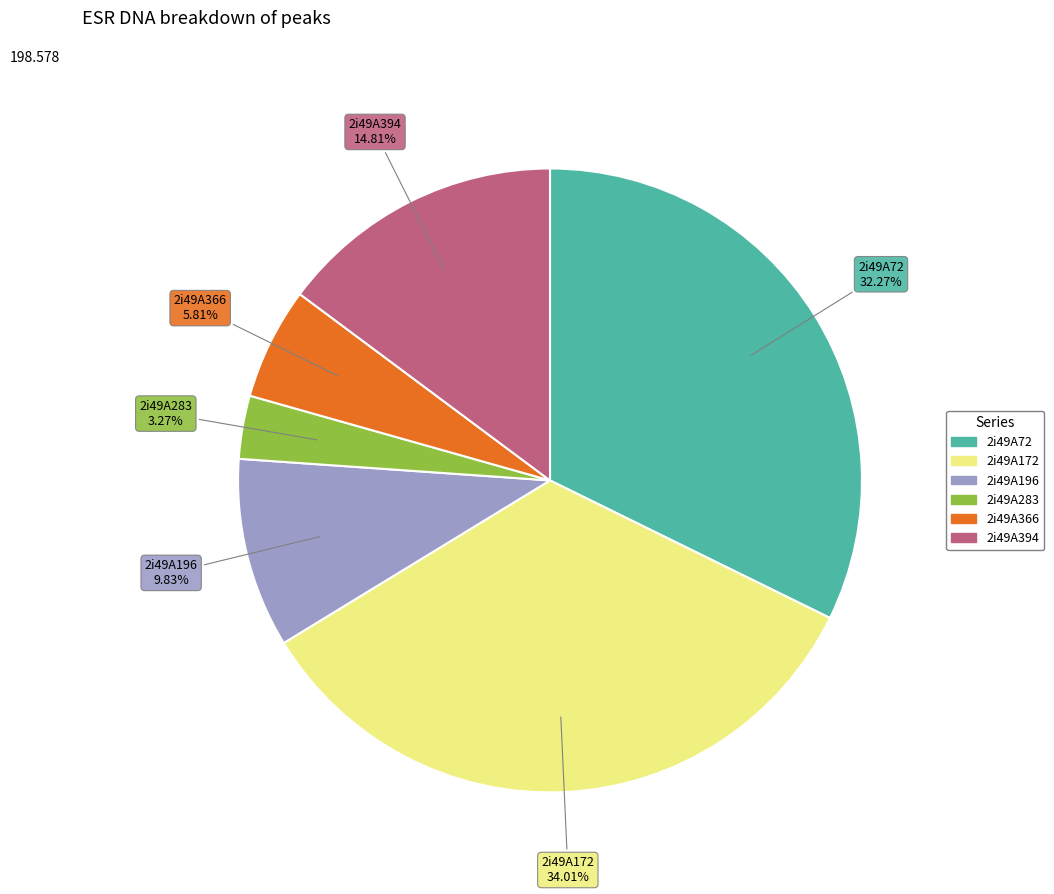

Is there a majority slice in this chart?

No